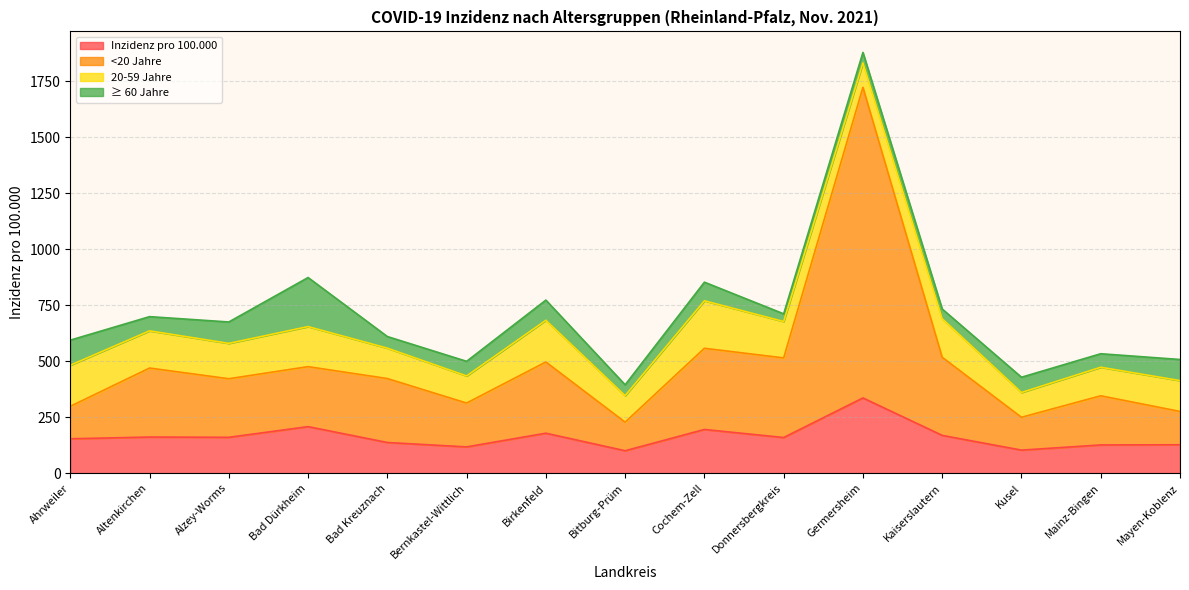

True or false: Inzidenz pro 100.000 and <20 Jahre cross at least once.

False